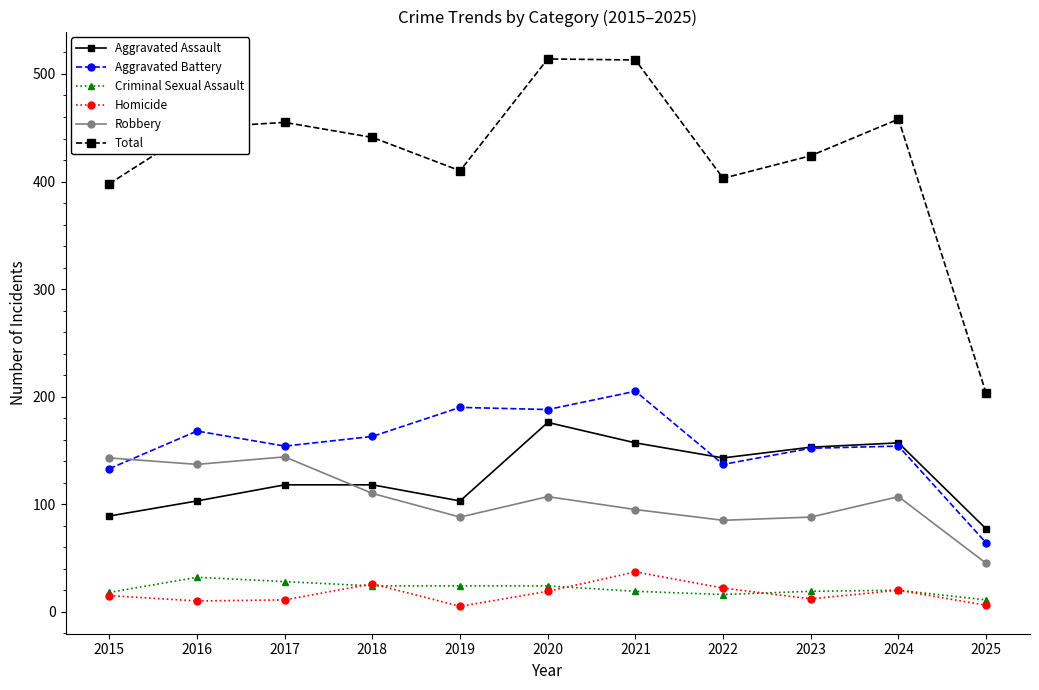

True or false: Aggravated Battery and Total intersect in this chart.

False